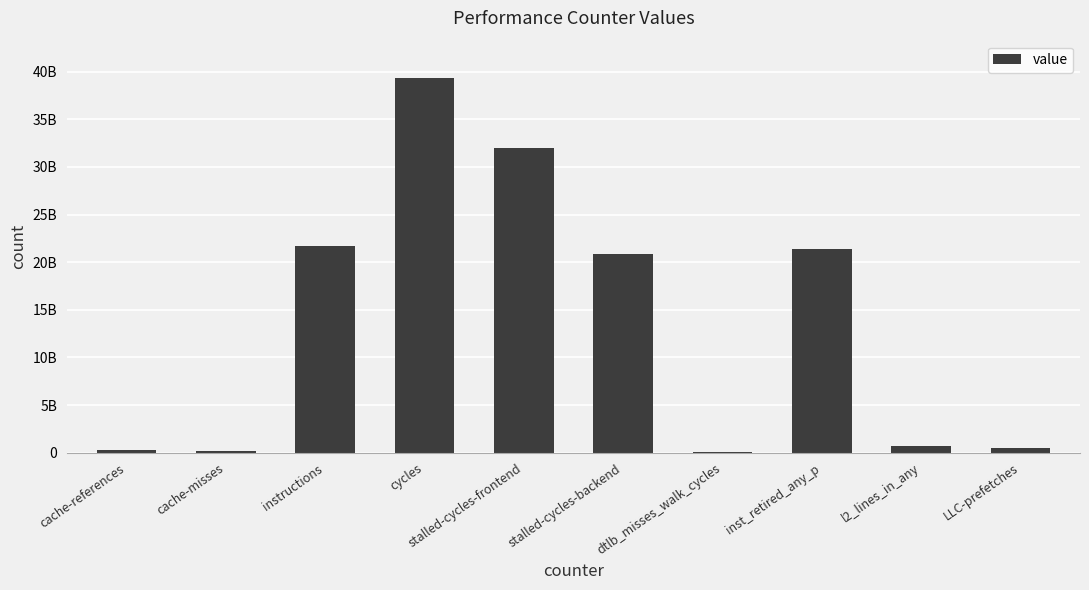

Where does the data first go above 20912148796?

instructions